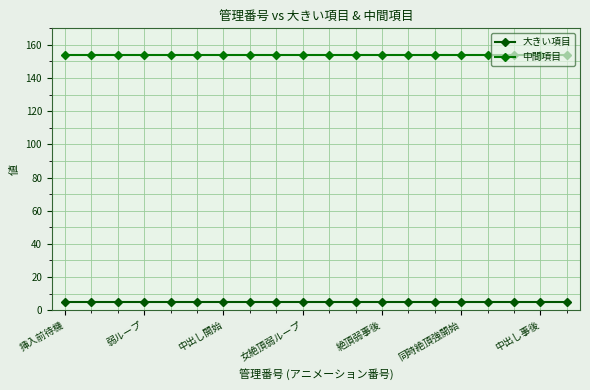

How many distinct data groups are displayed?

2